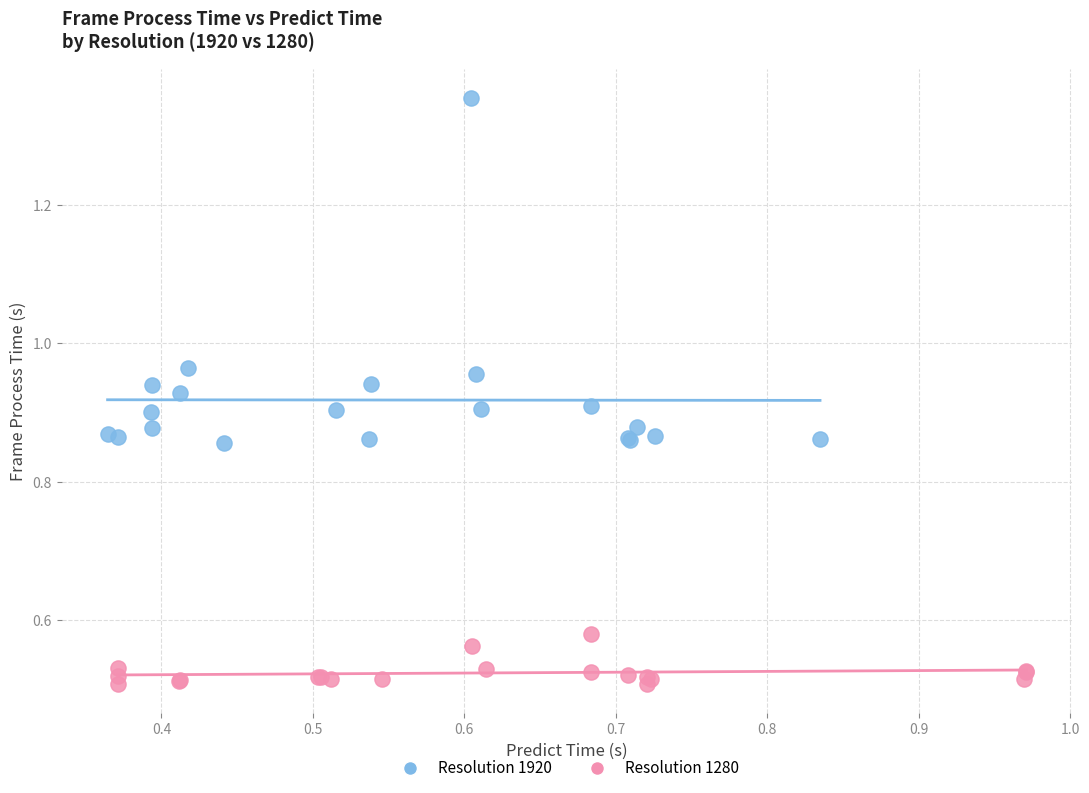

Which series has the widest spread of Y values?

Resolution 1920